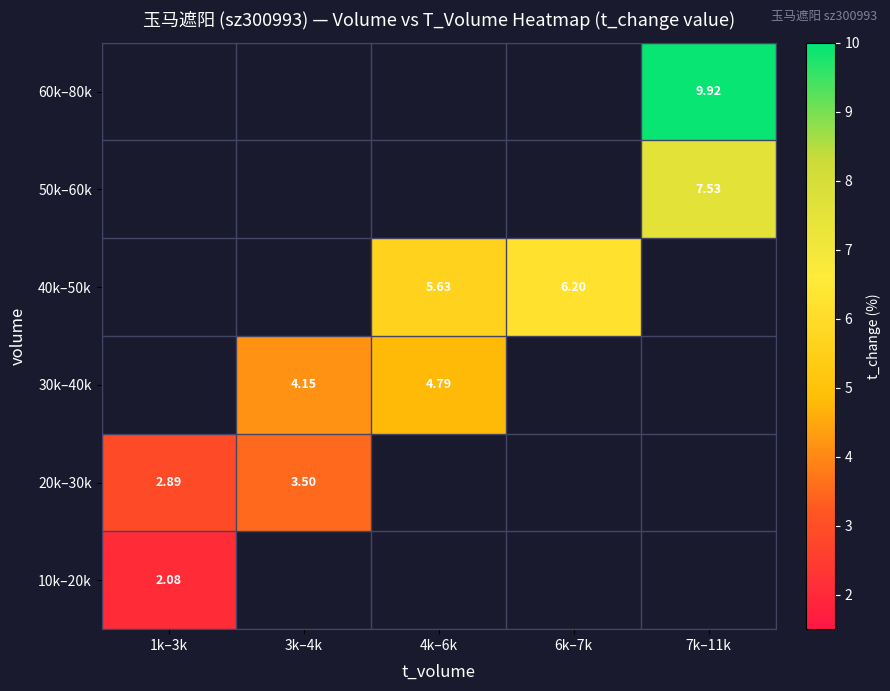

At how many categories does at least one series exceed 7?

1